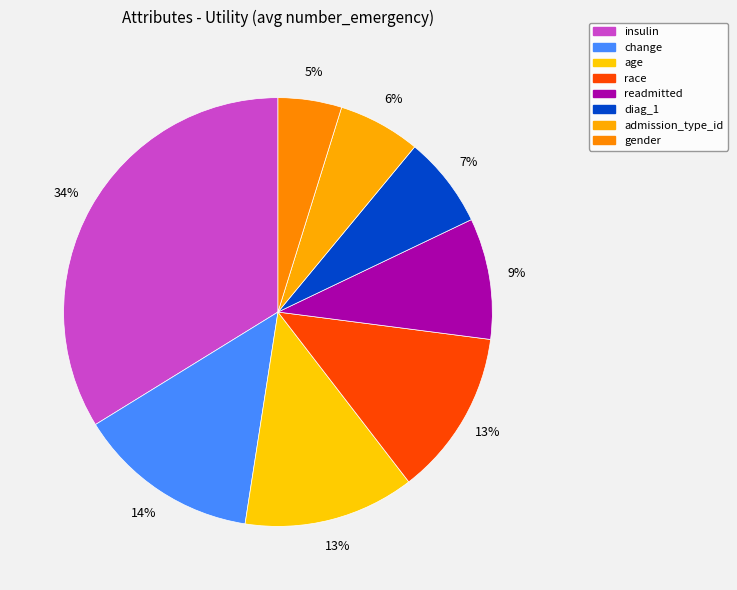

Which slice is the largest?

insulin